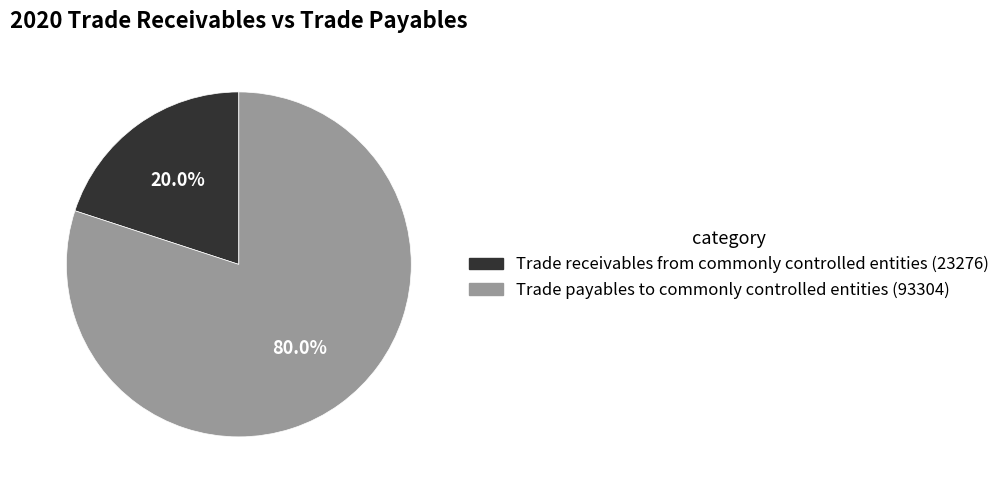

Which has a higher value, Trade payables to commonly controlled entities or Trade receivables from commonly controlled entities?

Trade payables to commonly controlled entities